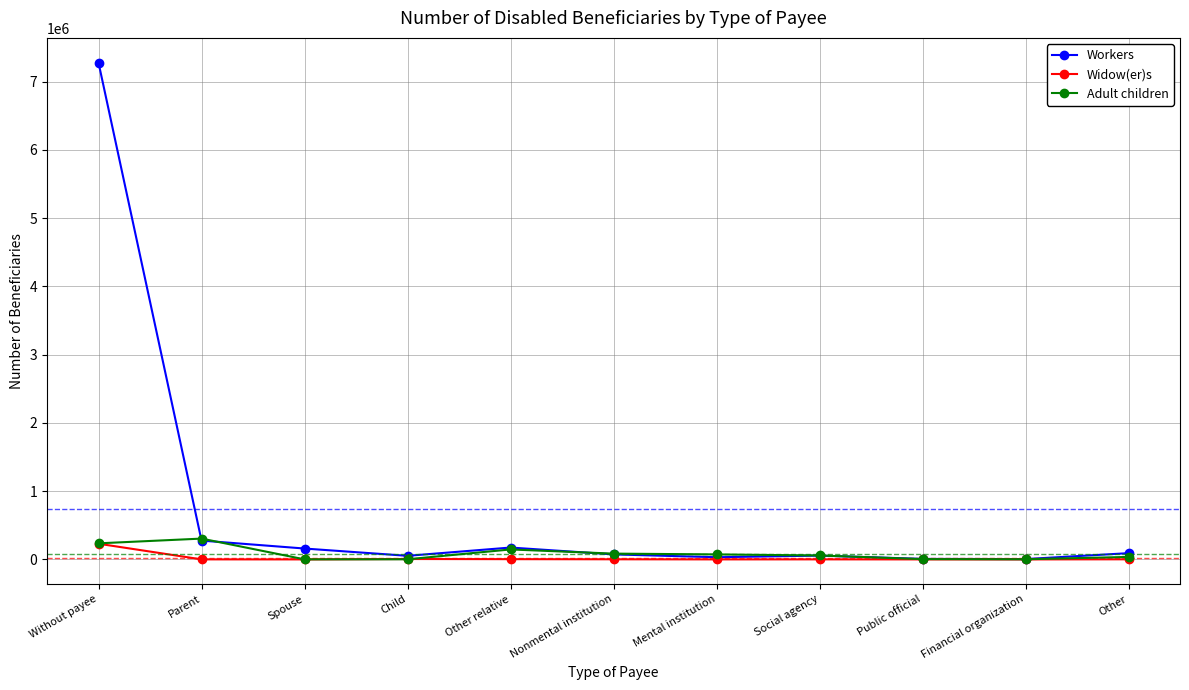

What is the difference between the second highest and second lowest values in the Widow(er)s series?

5863